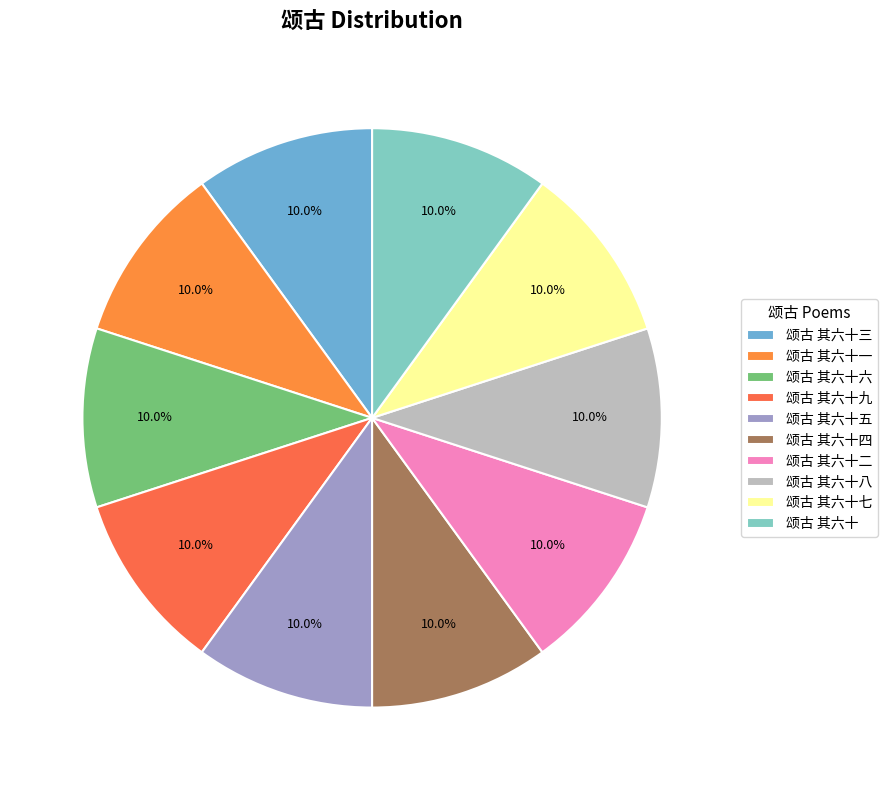

To the nearest percent, what portion does 颂古 其六十三 represent?

10%